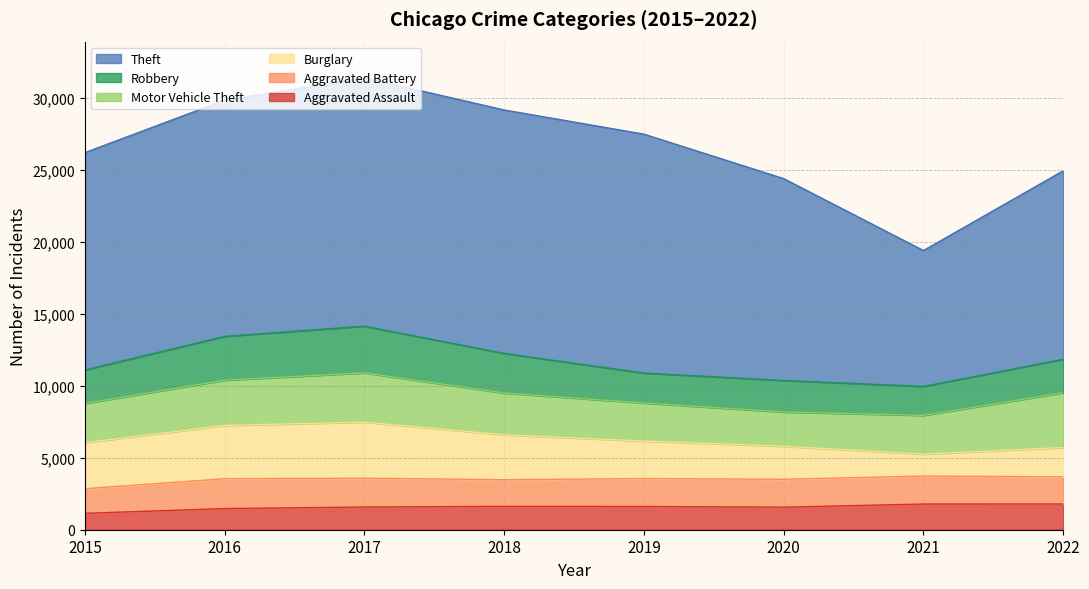

How many categories are shown in the chart?

8